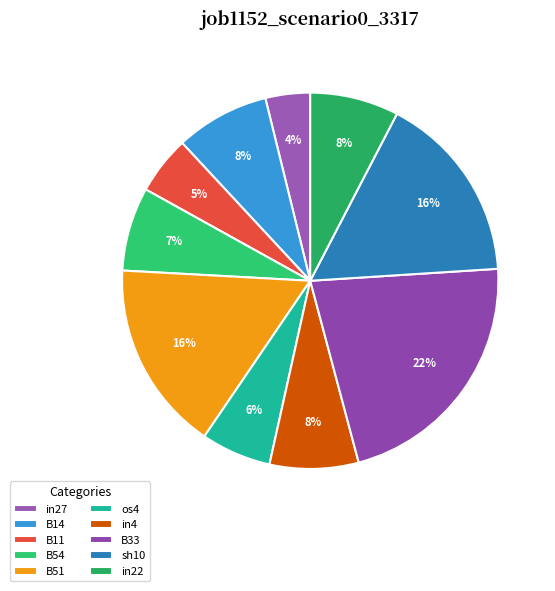

To the nearest percent, what portion does B51 represent?

16%